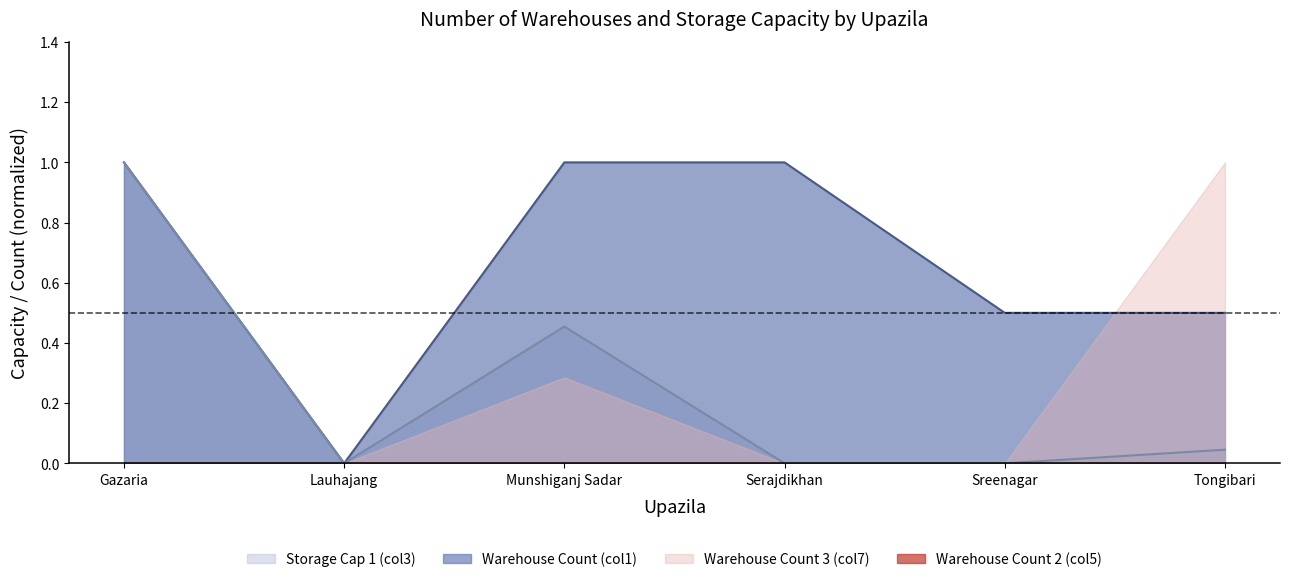

Which series has the widest spread of values?

Warehouse Count (col1)